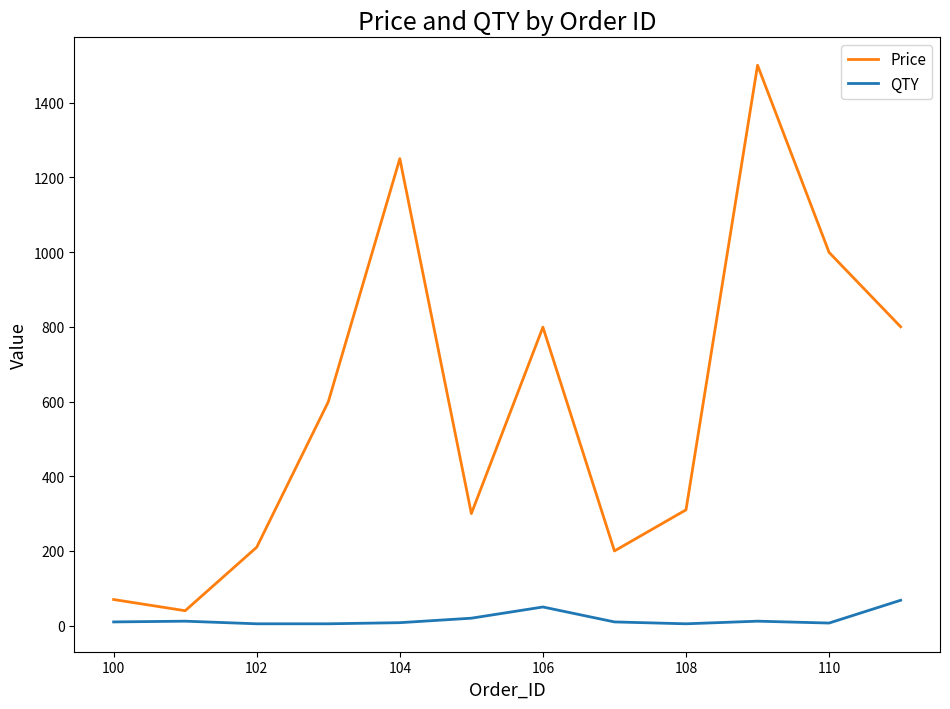

Which series has the largest range (max minus min)?

Price